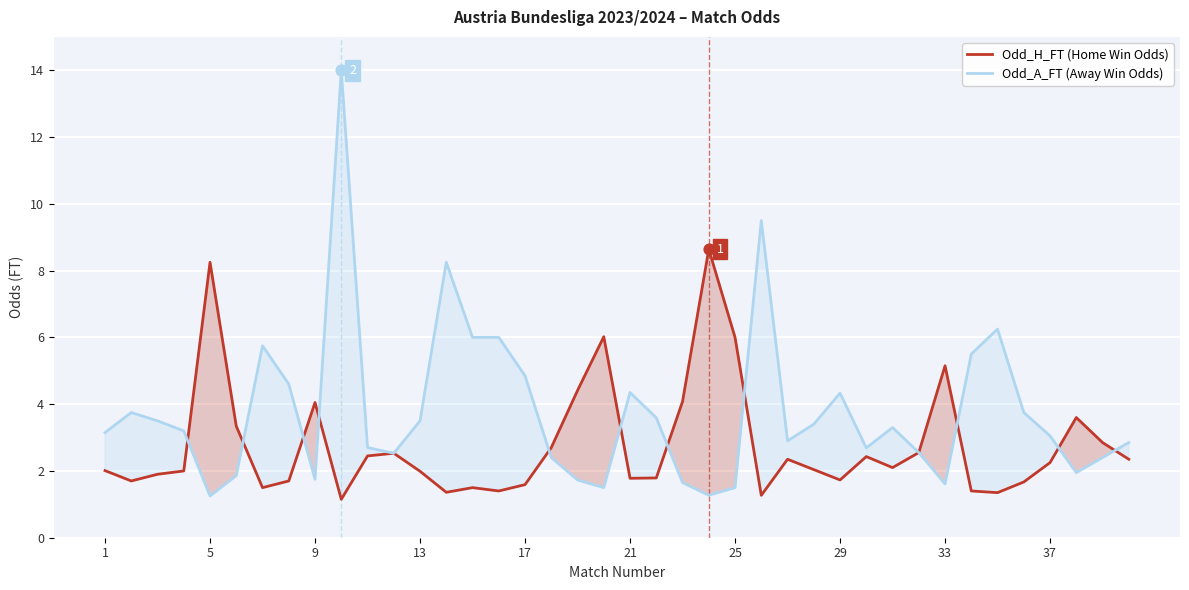

What are all the series names shown in the legend?

Odd_H_FT (Home Win Odds), Odd_A_FT (Away Win Odds)